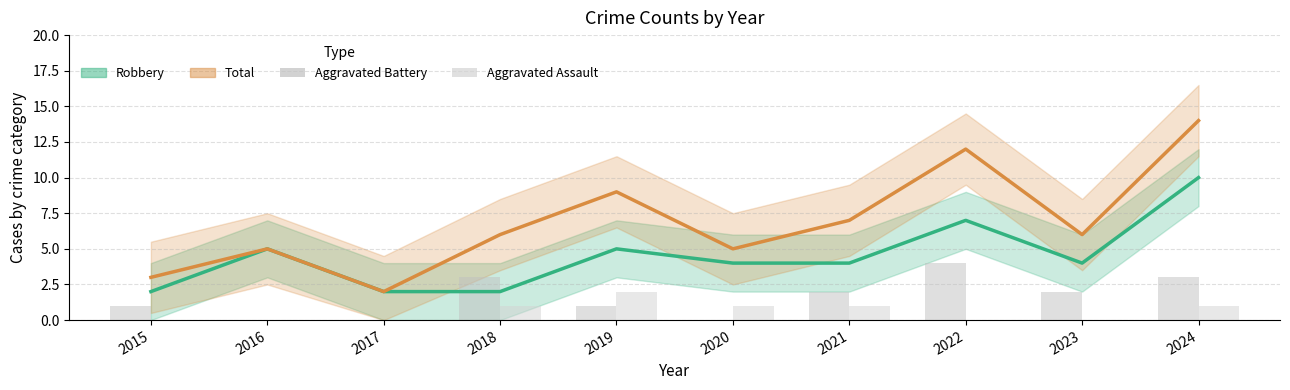

What is the approximate value of Aggravated Assault at 2021?

1